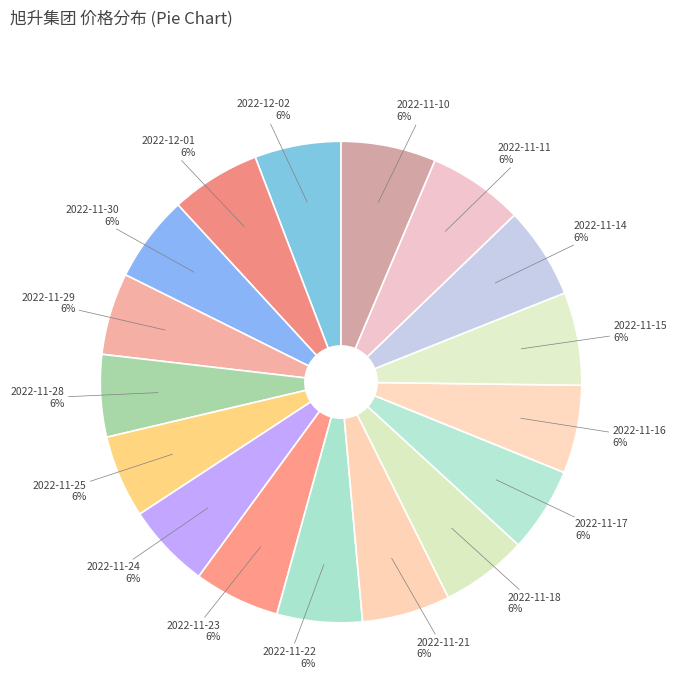

To the nearest percent, what is the average slice percentage?

6%